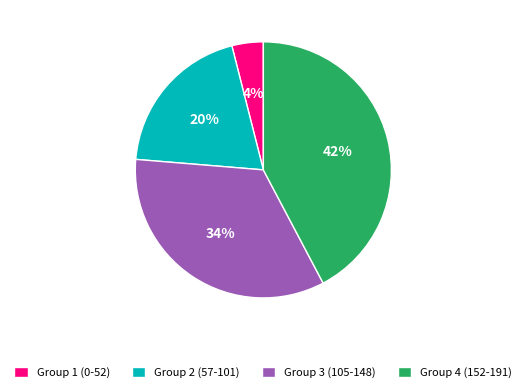

Is there any slice that represents more than half of the pie?

No